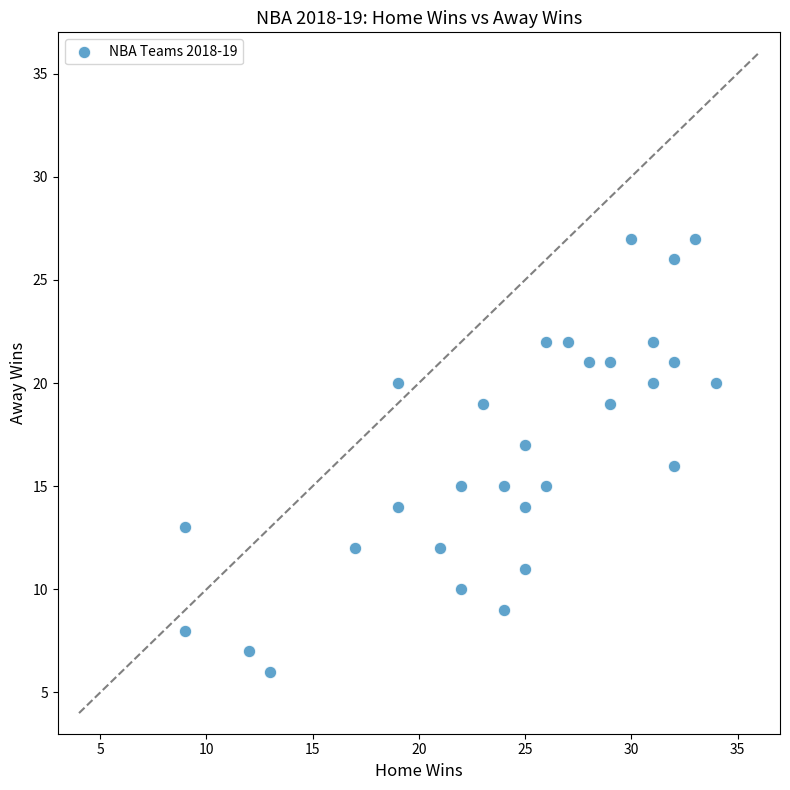

What is the range of Y values (max minus min)?

21